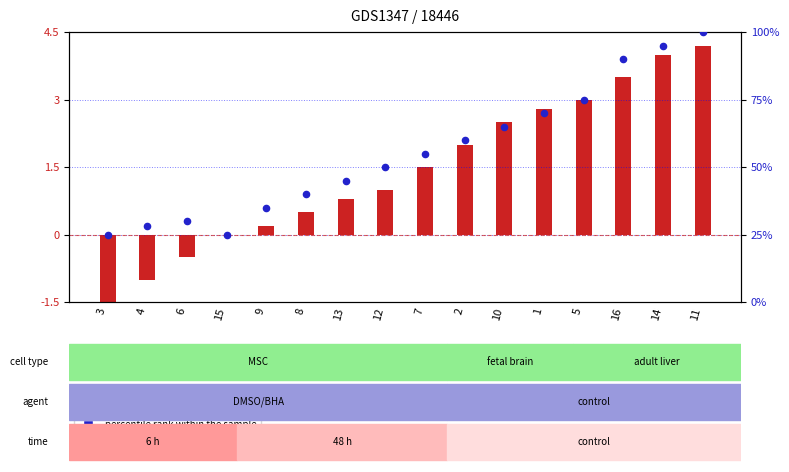

Which series has the largest Y range (max minus min)?

percentile rank within the sample